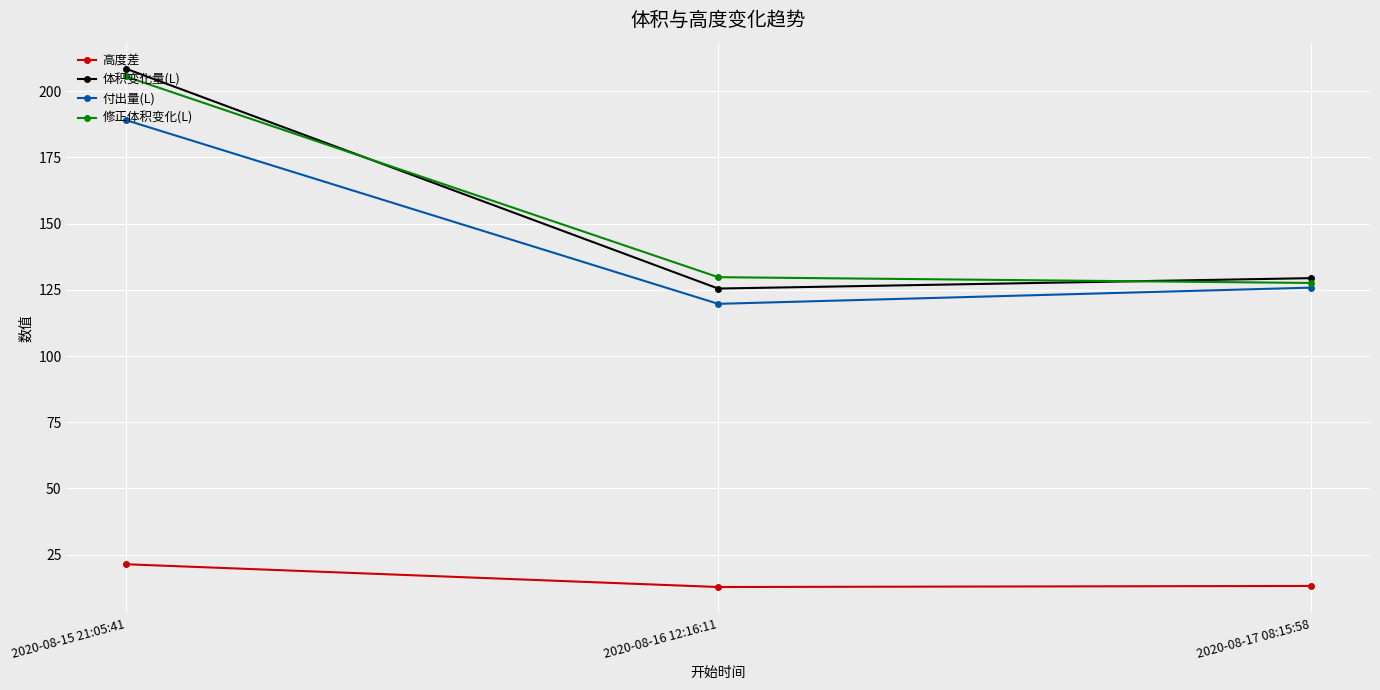

Rank the series at 2020-08-17 08:15:58 from highest to lowest value.

体积变化量(L), 修正体积变化(L), 付出量(L), 高度差